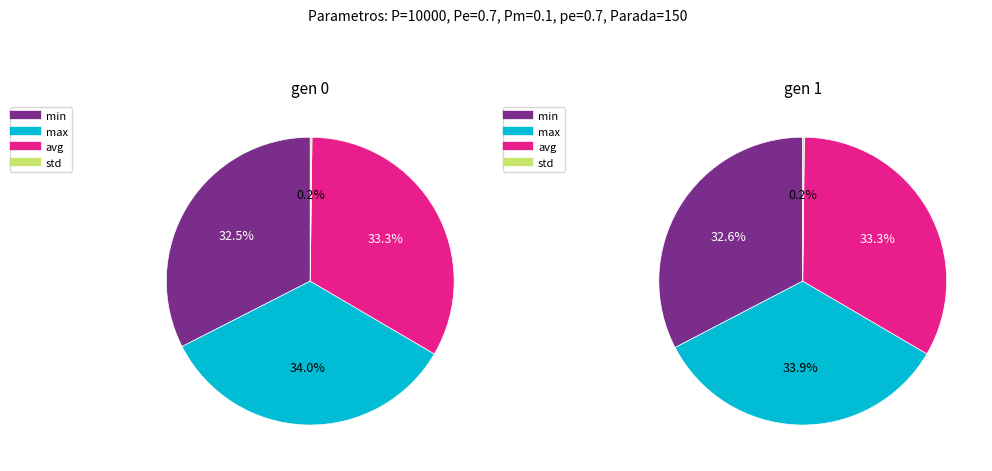

To the nearest percent, what portion does gen 1 represent?

48%